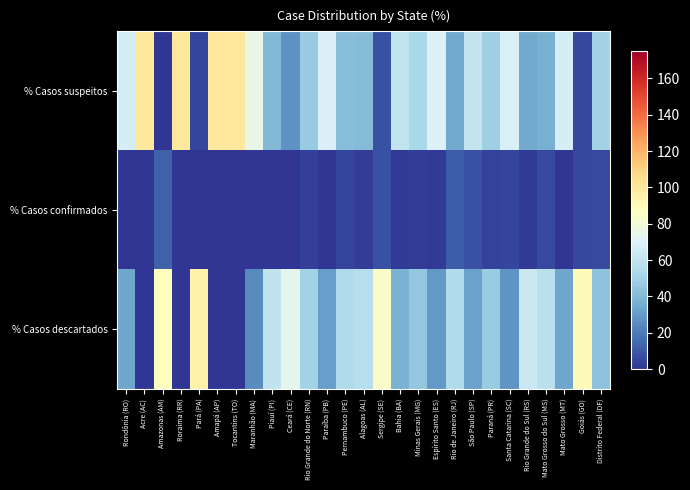

Which label corresponds to the smallest value in the chart?

Amazonas (AM)